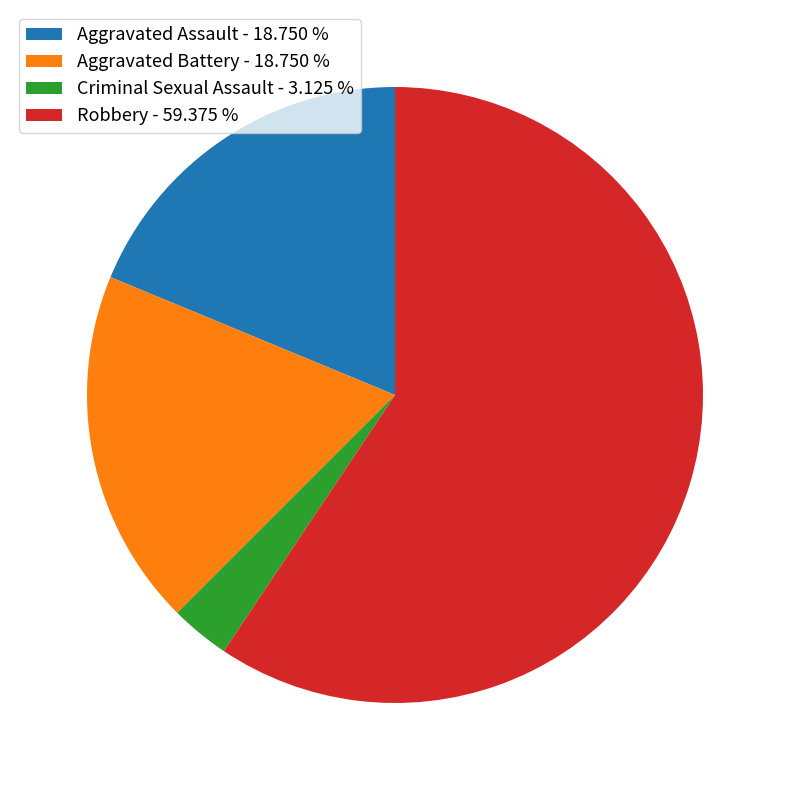

What is the ratio of the value at Aggravated Battery - 18.750 % to the value at Aggravated Assault - 18.750 %?

1.0